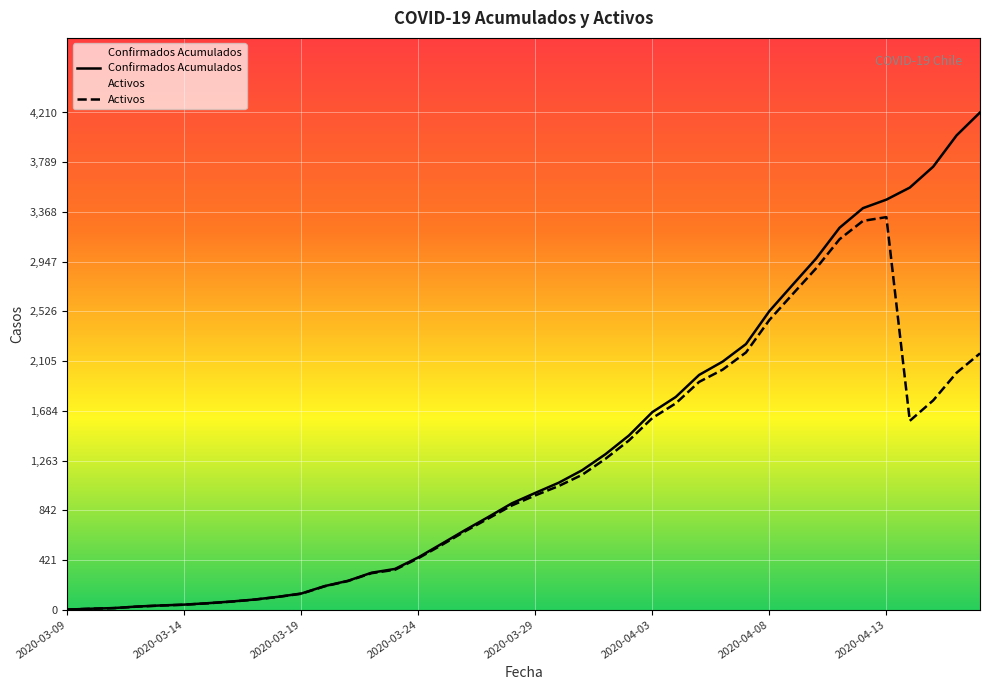

What is the label of the 4th point from the right?

2020-04-14